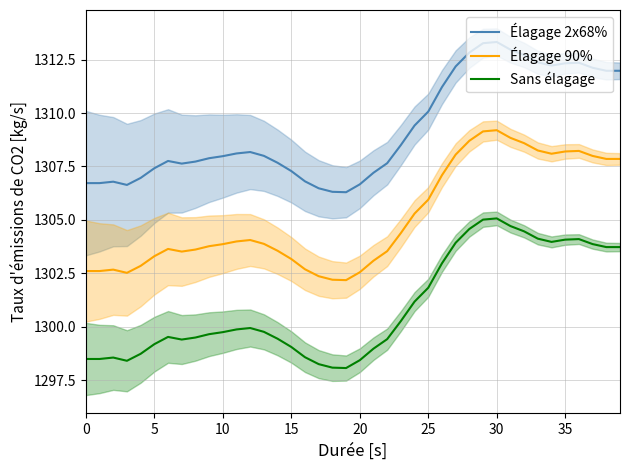

True or false: Sans élagage and Élagage 2x68% cross at least once.

False